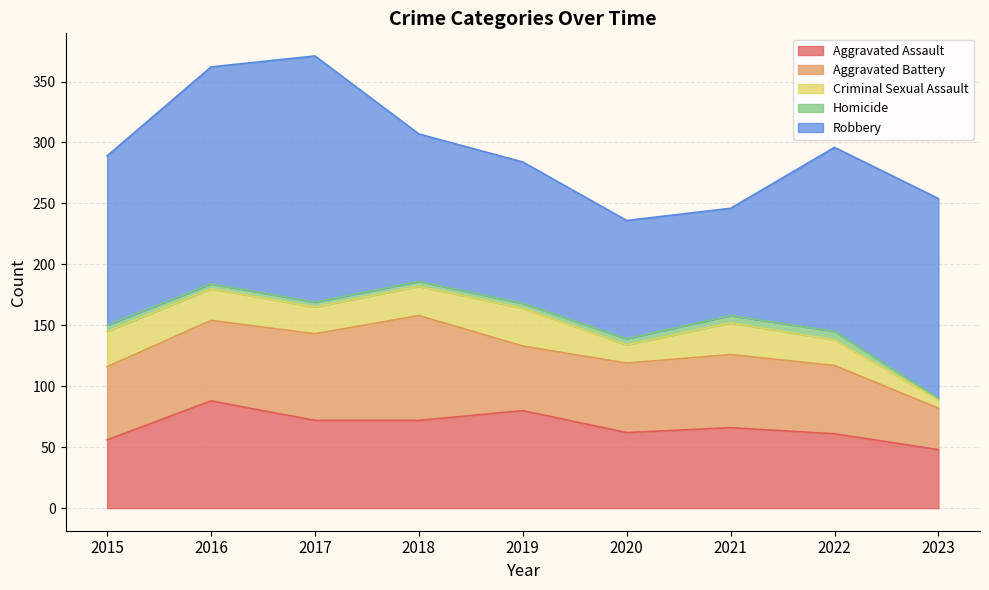

What is the total value across all series at 2022?

296